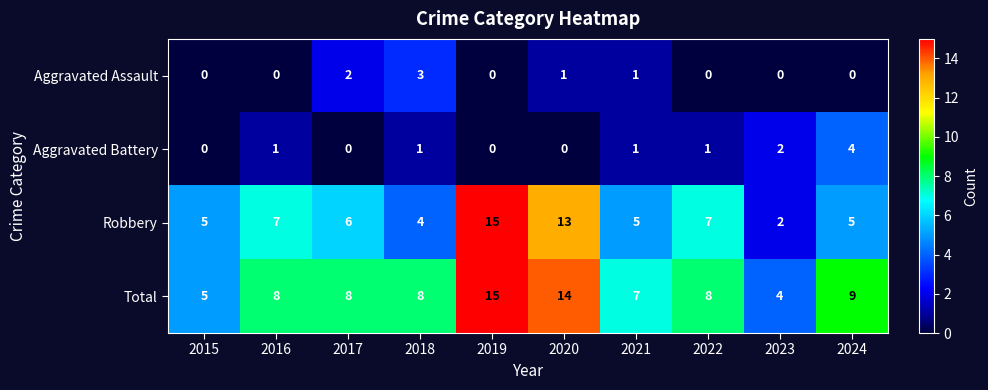

Rank the series at 2022 from highest to lowest value.

Total, Robbery, Aggravated Battery, Aggravated Assault